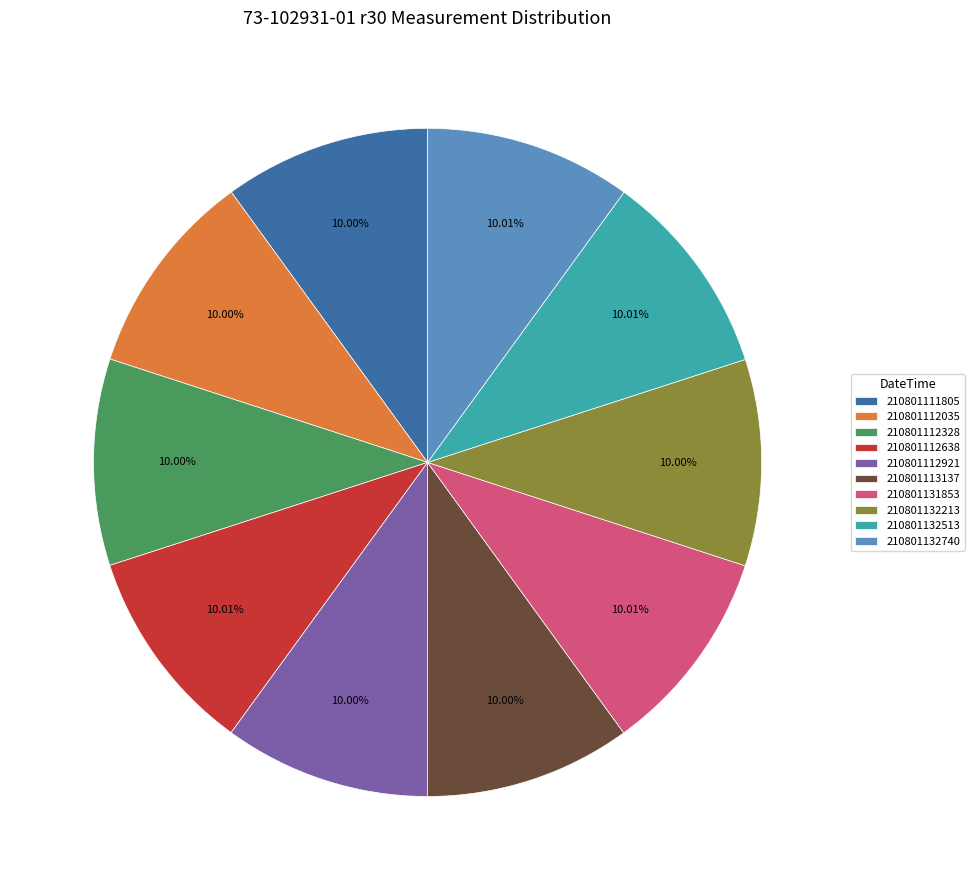

Combined, do 210801132213 and 210801132740 account for over 50%?

No